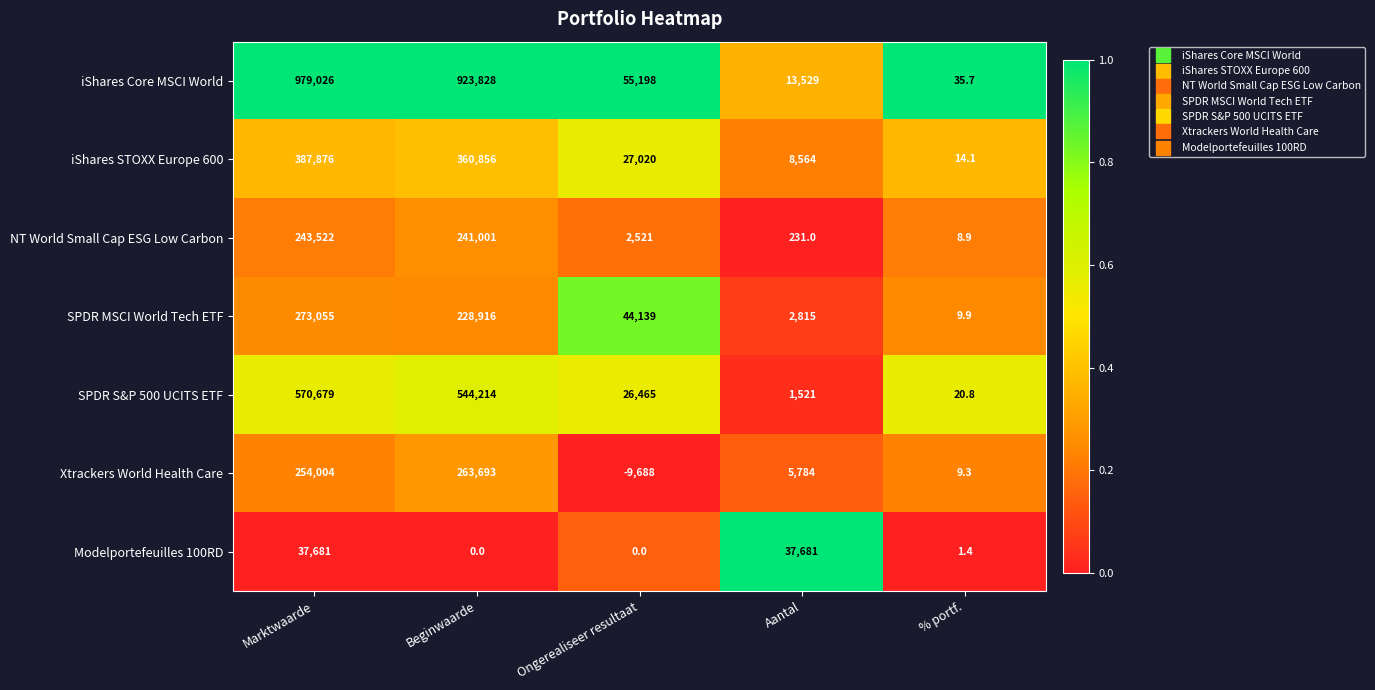

What is the total value across all series at Aantal?

70125.0